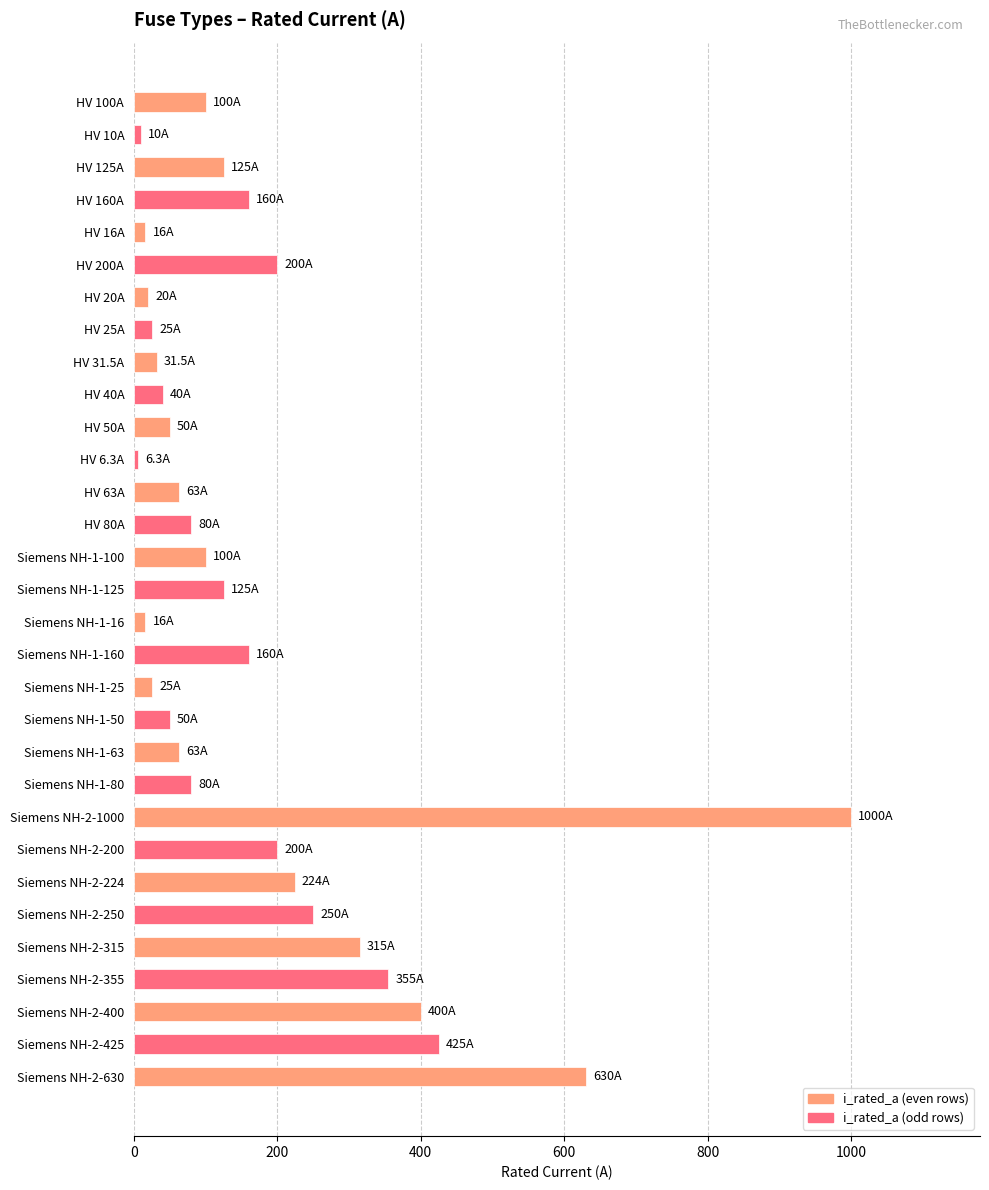

What is the change in value from Siemens NH-1-100 to Siemens NH-1-63?

-37.0